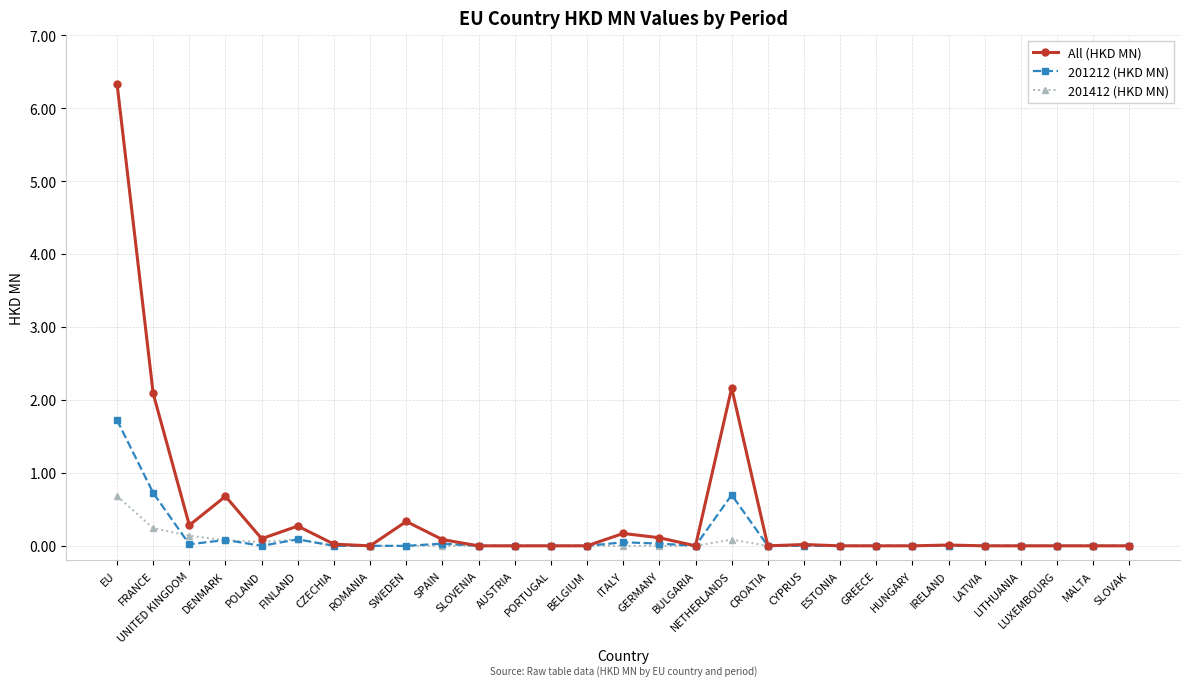

What is the label of the 25th point from the left?

LATVIA